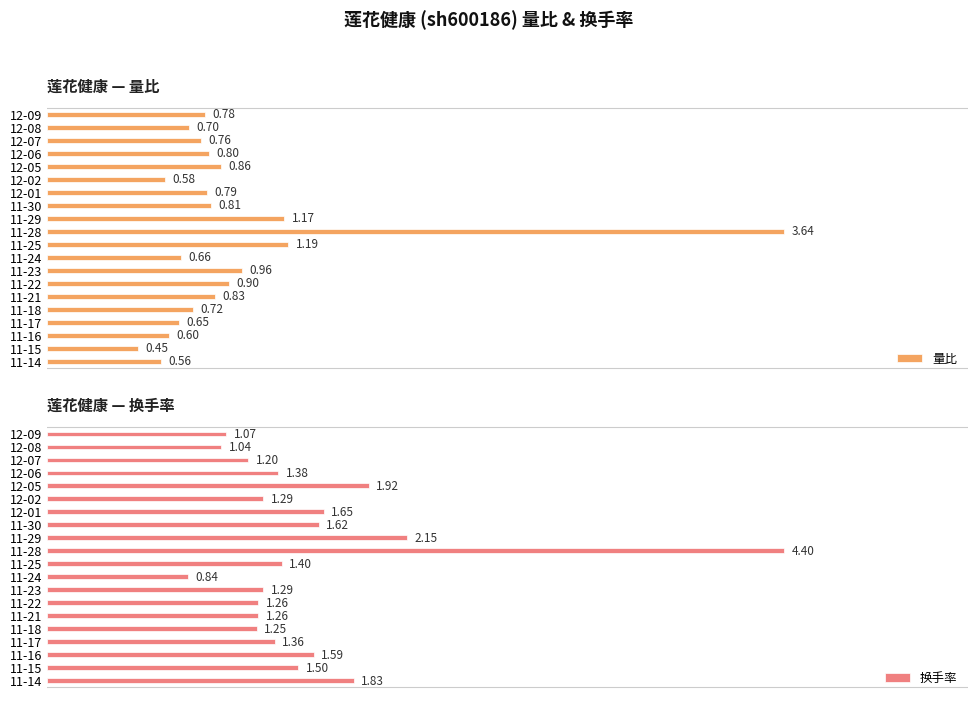

Which series has the largest total across all categories?

换手率